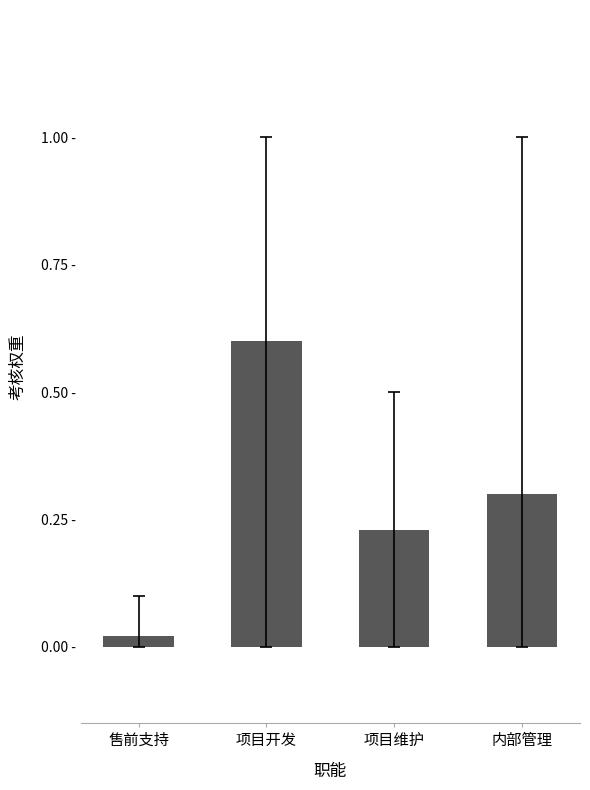

What is the sum of all values?

1.1